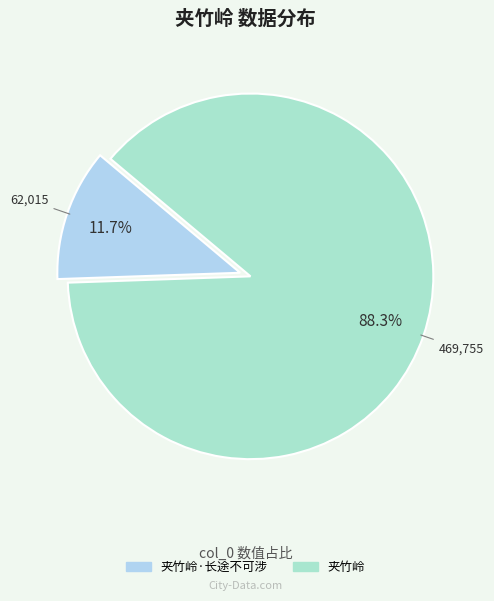

To the nearest percent, what is the average slice percentage?

50%